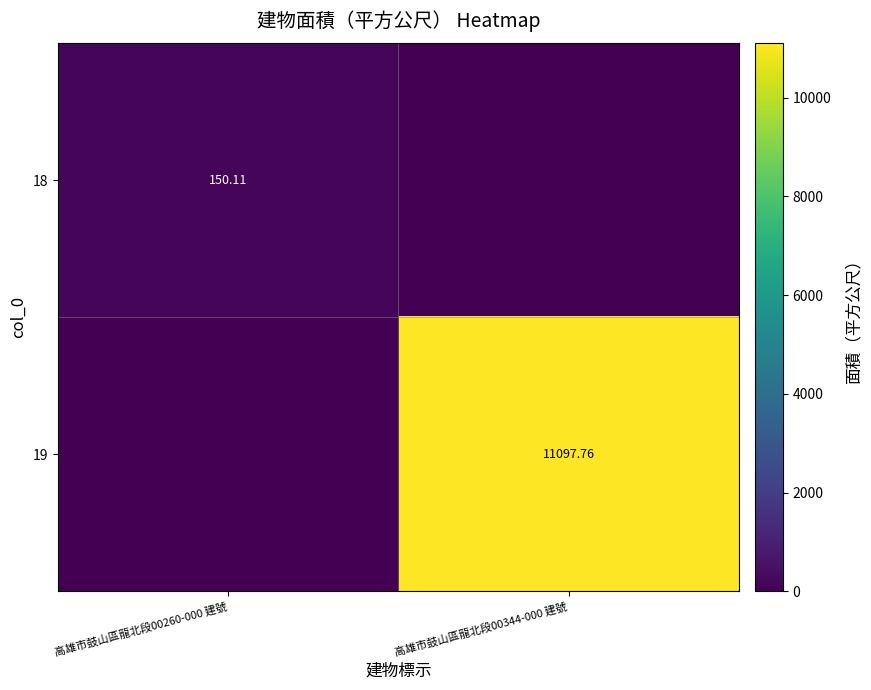

What is the difference between the 19 values at 高雄市鼓山區龍北段00344-000 建號 and 高雄市鼓山區龍北段00260-000 建號?

11097.8